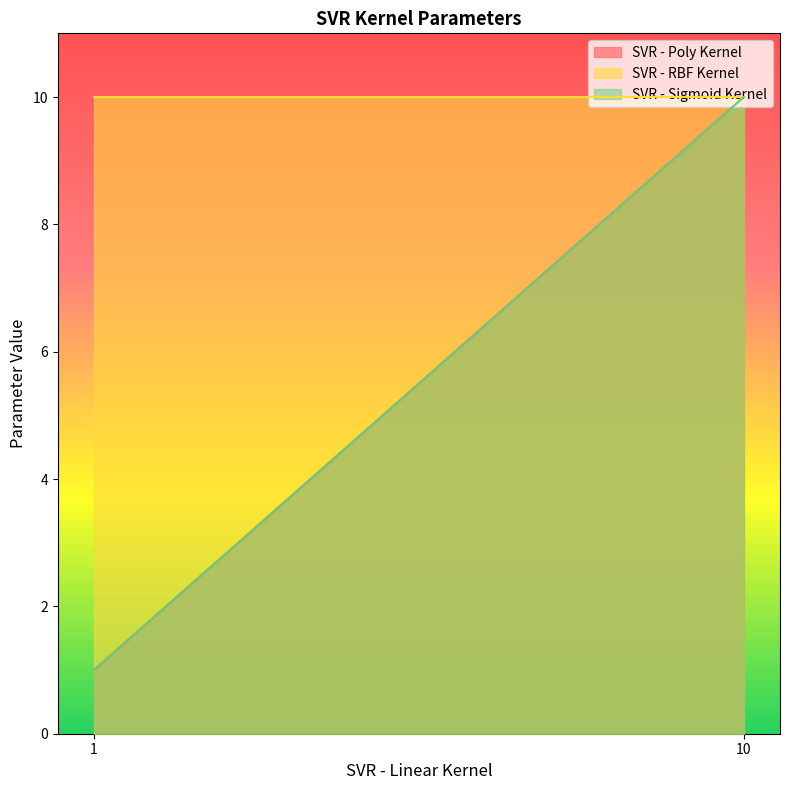

Is it true that SVR - Poly Kernel equals 0 at 1?

False